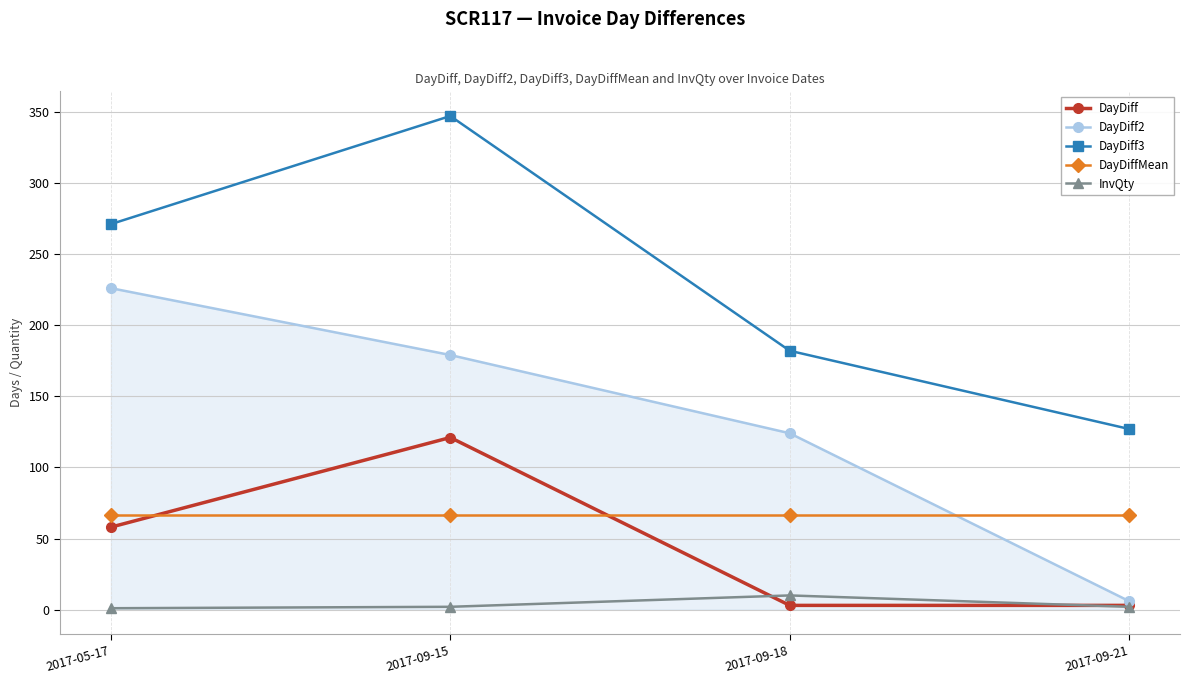

What is the total value across all series at 2017-09-18?

385.3